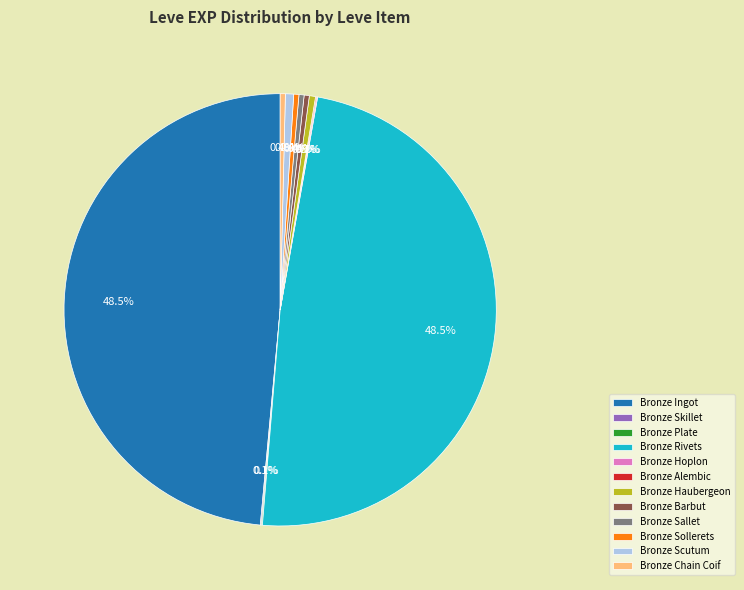

Between Bronze Haubergeon and Bronze Rivets, which is larger?

Bronze Rivets